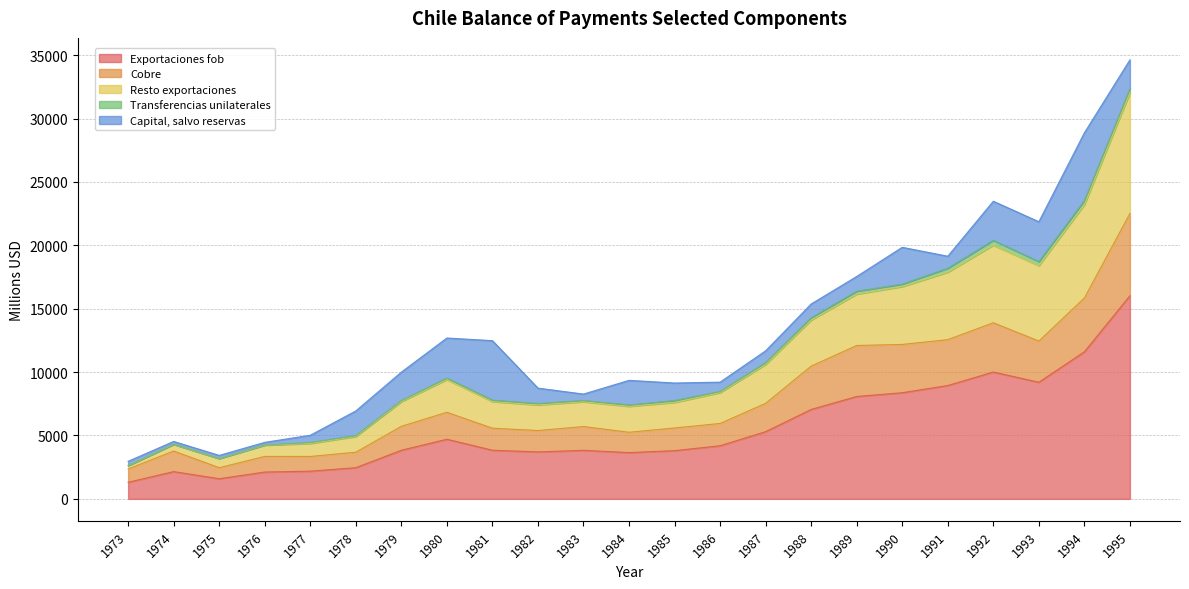

Which category has the highest value in the Exportaciones fob series?

1995